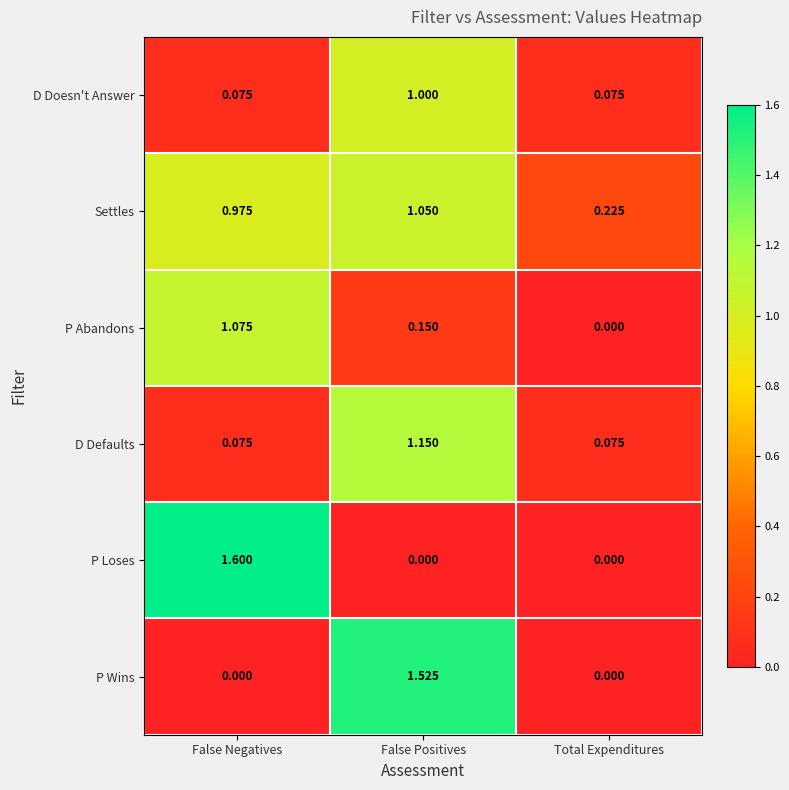

Between False Positives and Total Expenditures, which series saw the biggest shift?

P Wins